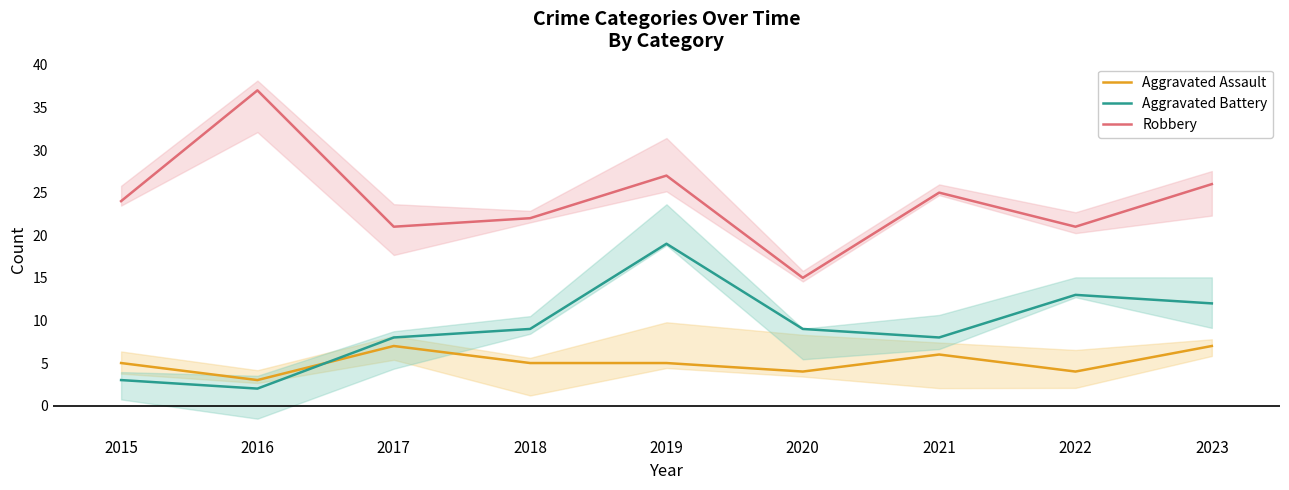

Reading right to left, what are all the values shown in this chart?

Aggravated Assault: 7	4	6	4	5	5	7	3	5
Aggravated Battery: 12	13	8	9	19	9	8	2	3
Robbery: 26	21	25	15	27	22	21	37	24